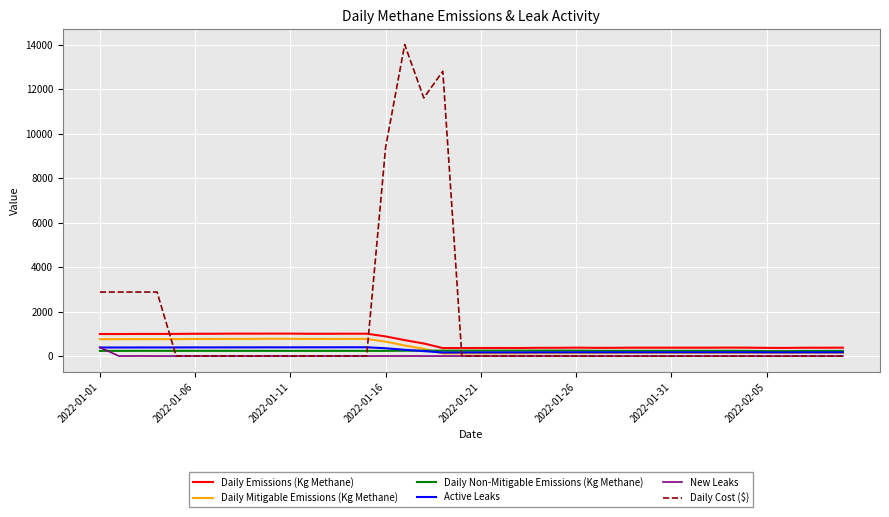

Which series has the largest total across all categories?

Daily Cost ($)